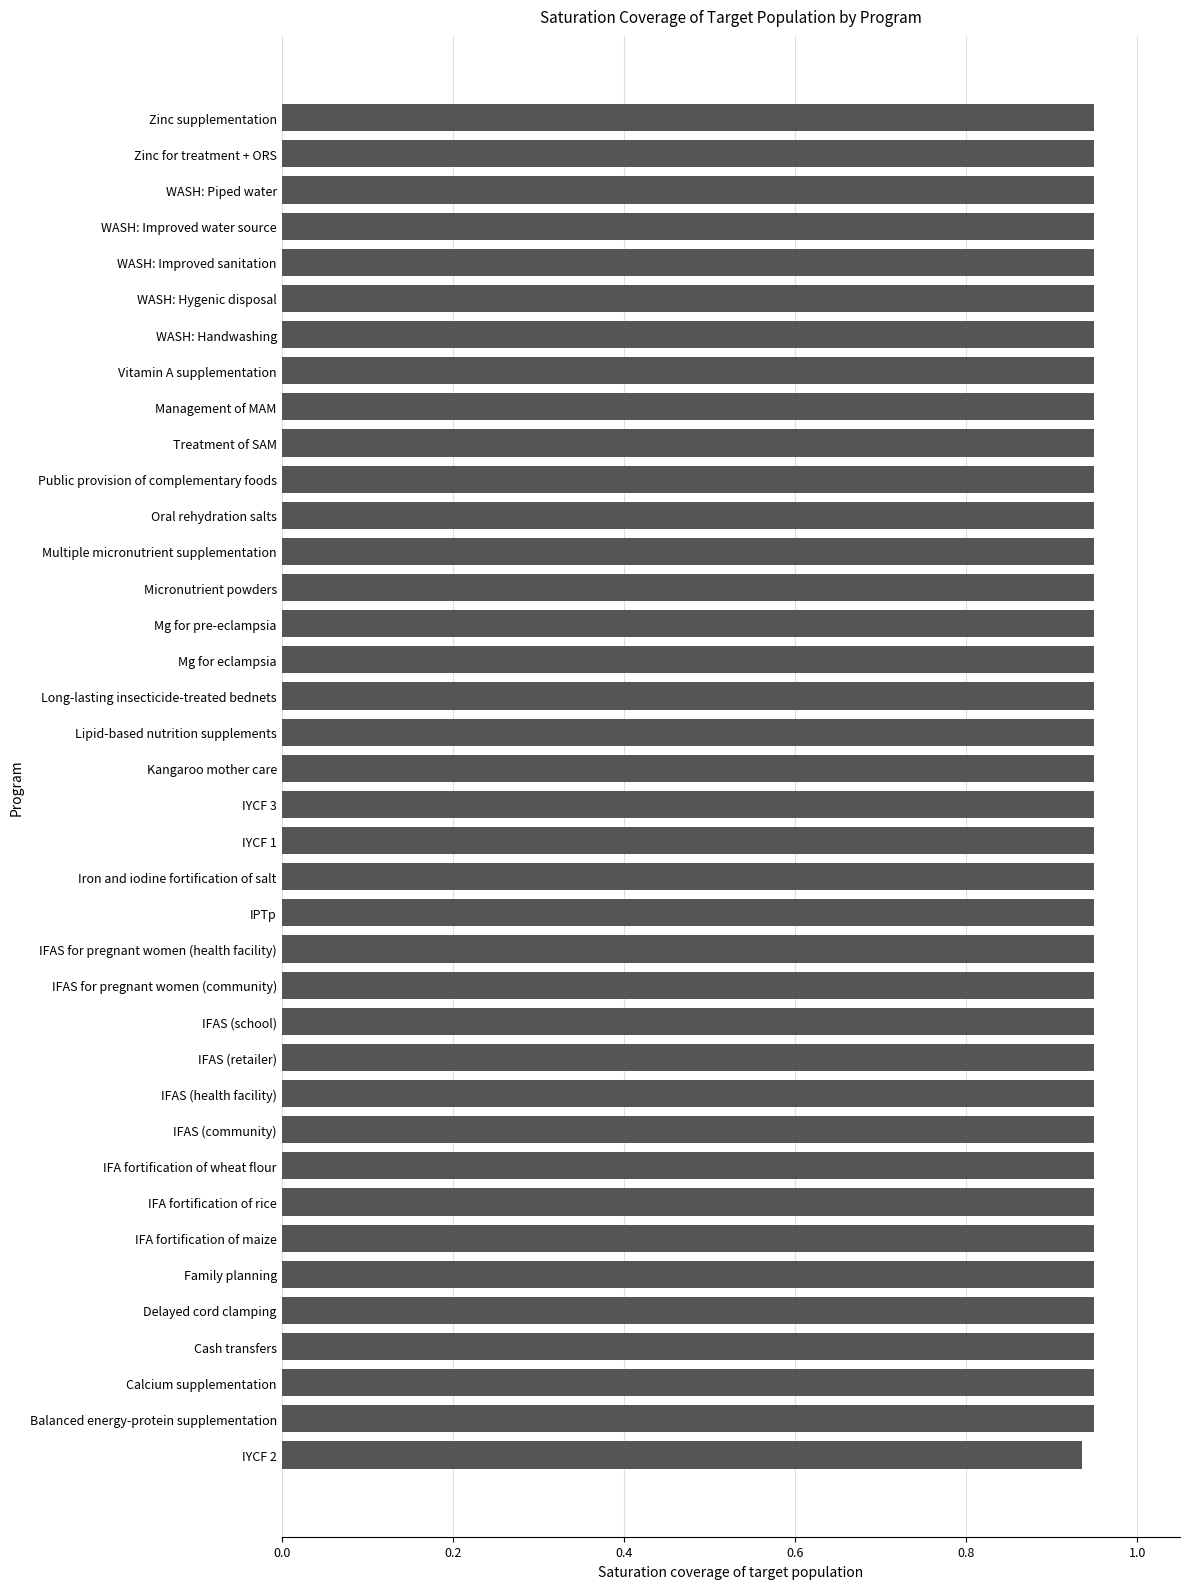

What is the sum of all values?

36.1